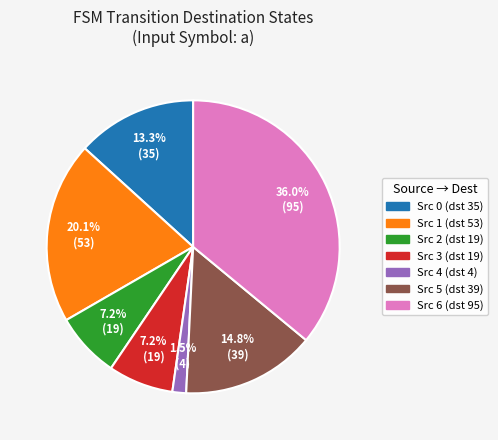

Which category has the smallest portion of the pie?

Src 4 (dst 4)